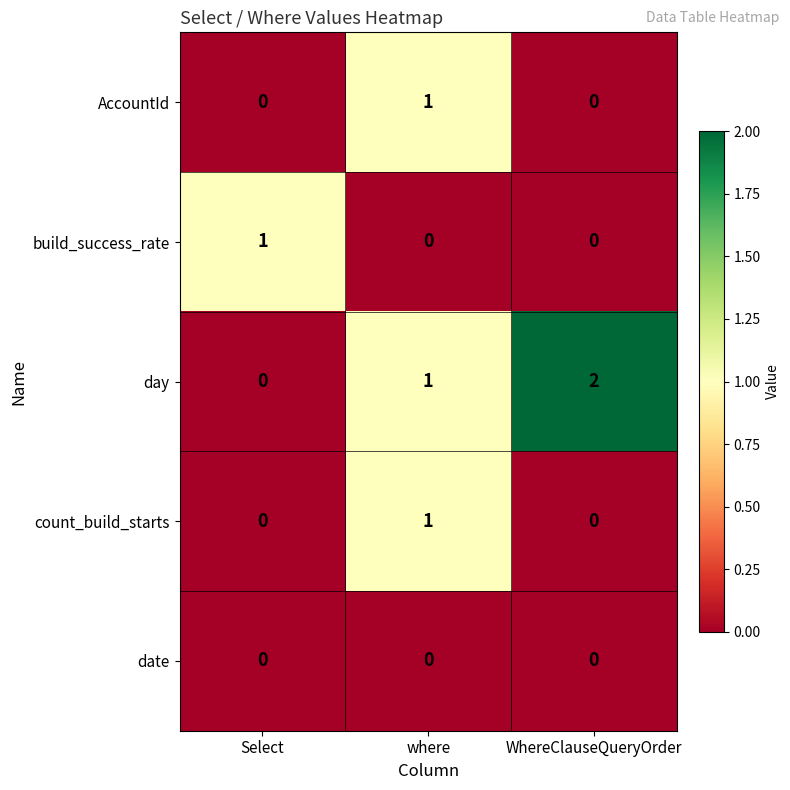

Which series has the widest spread of values?

day